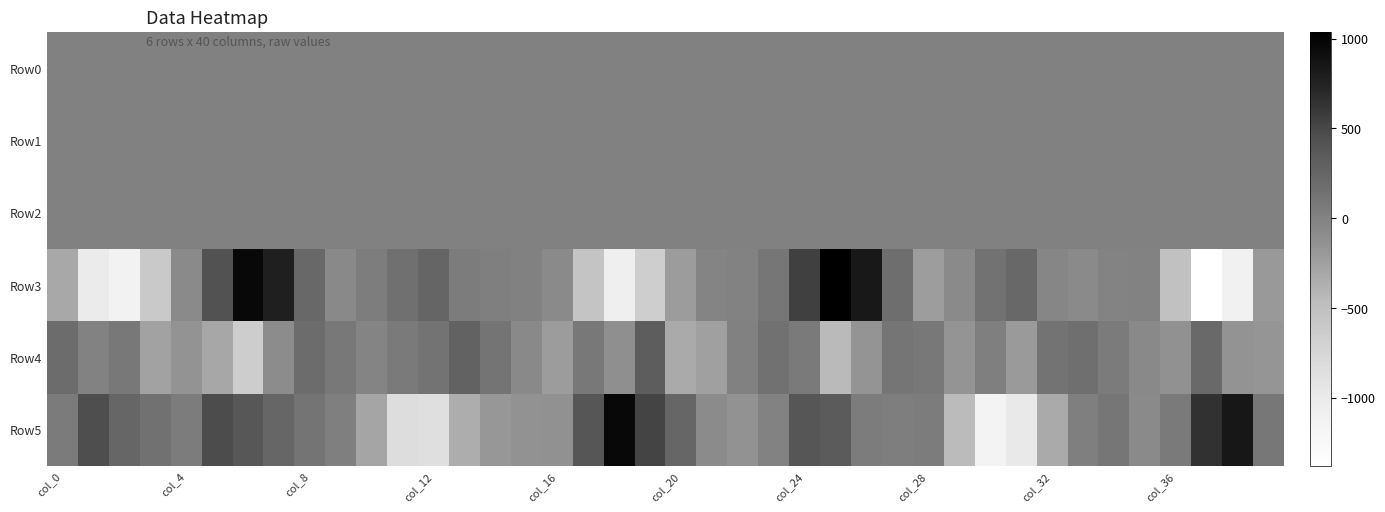

How many data points does each series have?

40